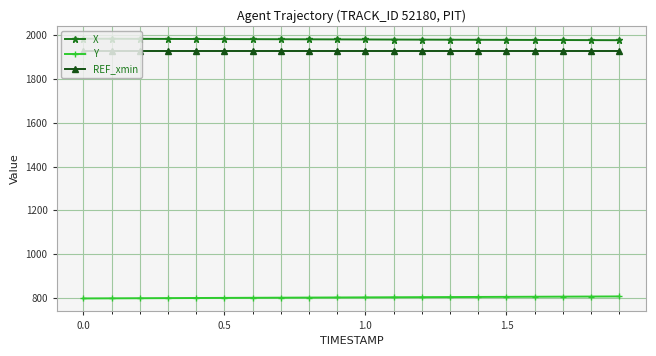

What is the sum of all REF_xmin values?

38600.4